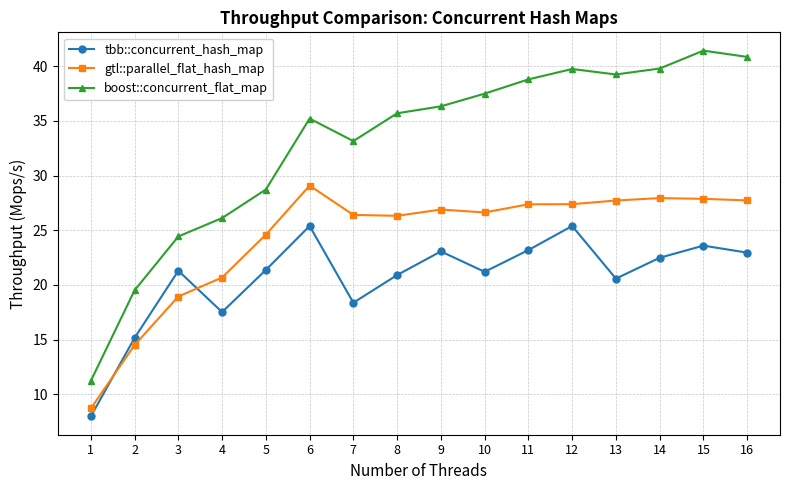

True or false: tbb::concurrent_hash_map has a value of 7.8 at 6.

False